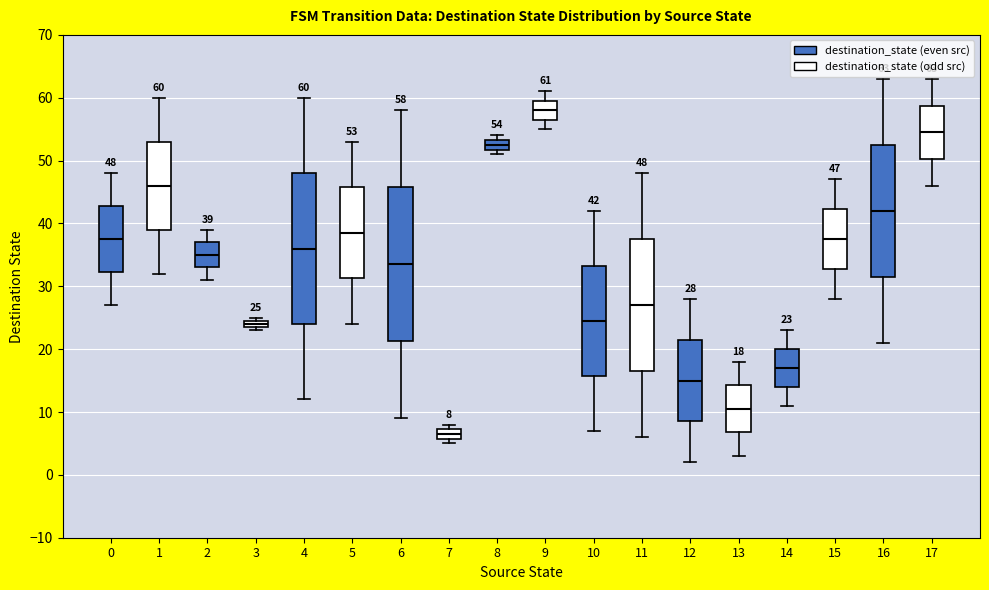

Which box has the lowest median line?

7